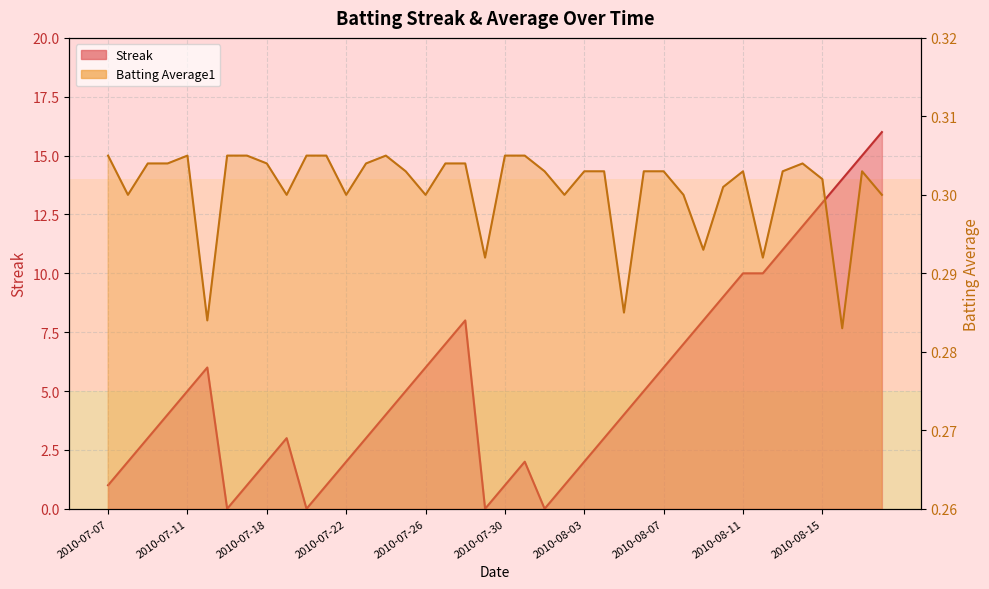

At which category is the sum across all series the highest?

2010-08-18